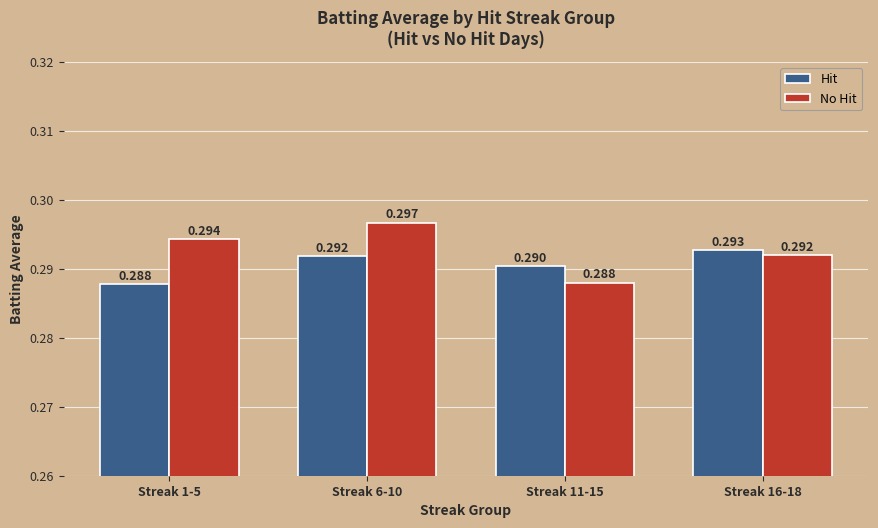

What position from the left is Streak 11-15?

3